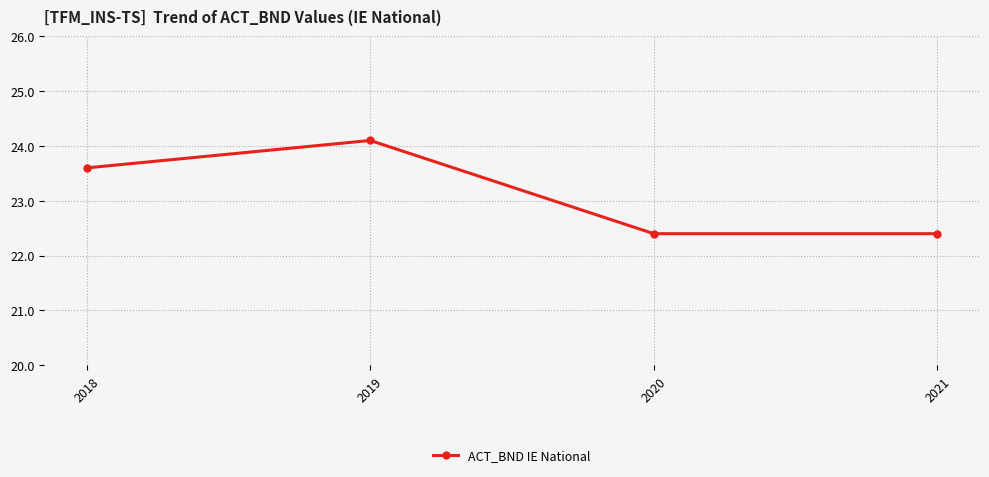

What is the approximate value at 2018?

23.6